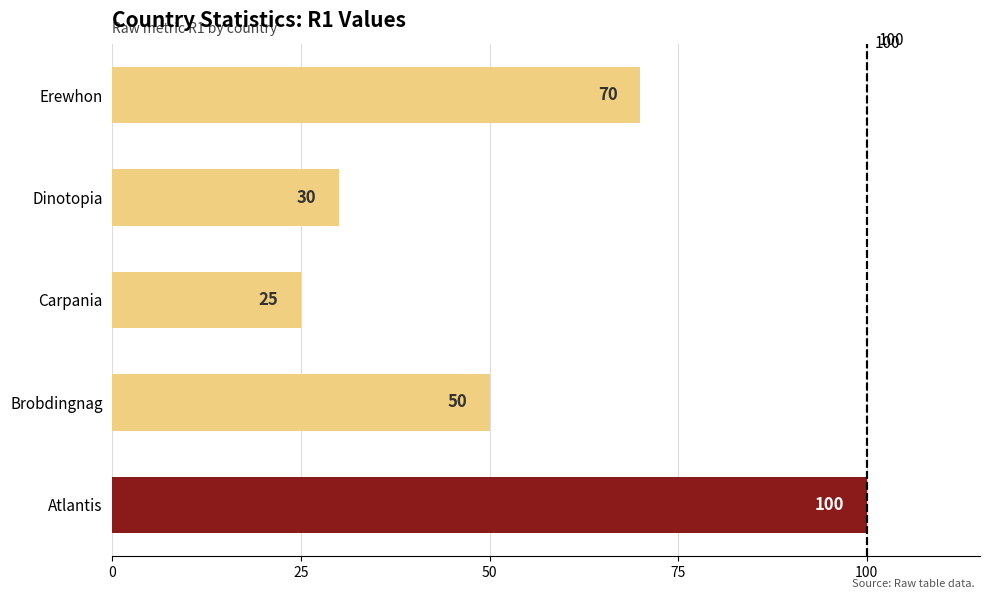

How many series are shown in this chart?

1